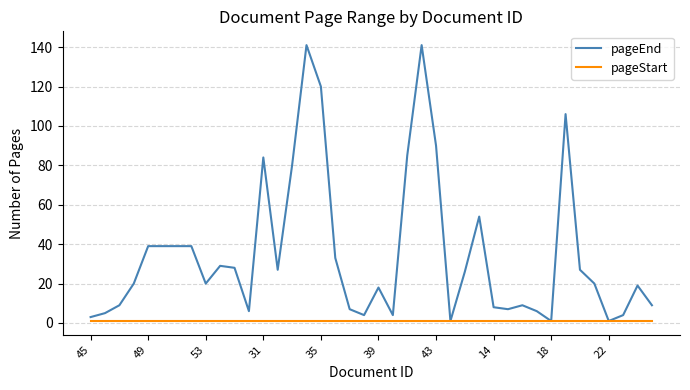

Which series has the largest total across all categories?

pageEnd